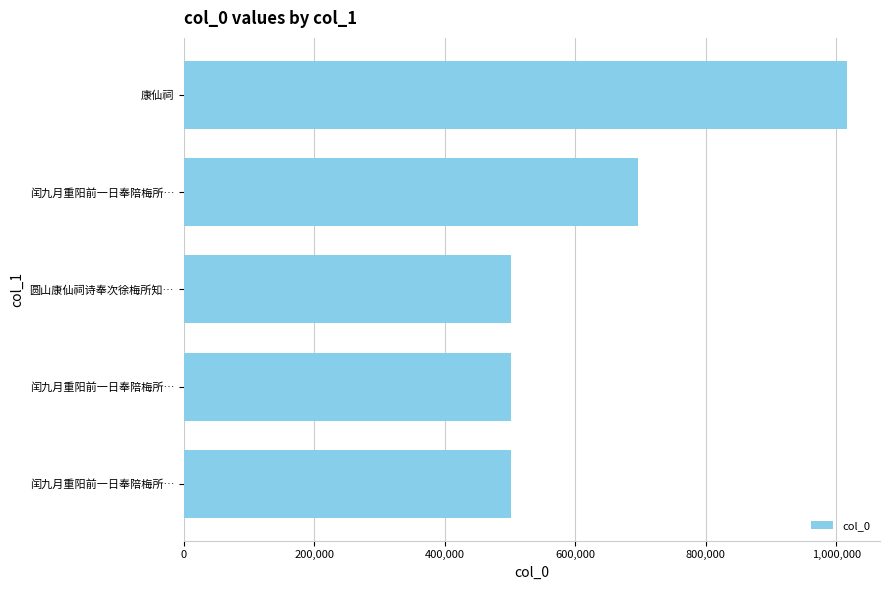

How many bars are there in total?

5